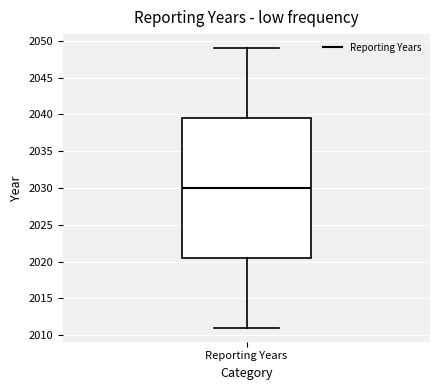

Transcribe this box plot: give where the median line is, the range the box spans, and where the two whiskers end, as read against the y-axis. The values are not printed on the chart, so give them approximately, as read against the axis.

median 2030.0, box 2020.5 to 2039.5, whiskers 2011.0 to 2049.0